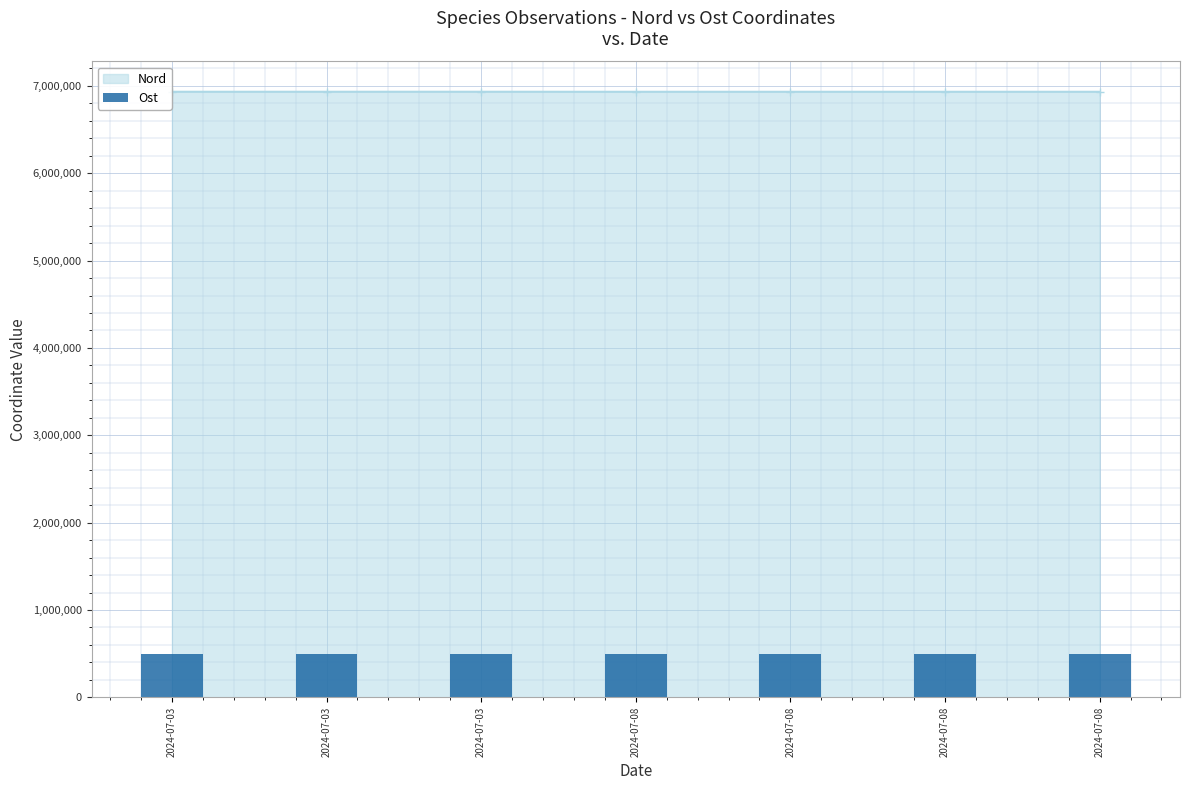

Which category has the highest value across all series?

2024-07-08